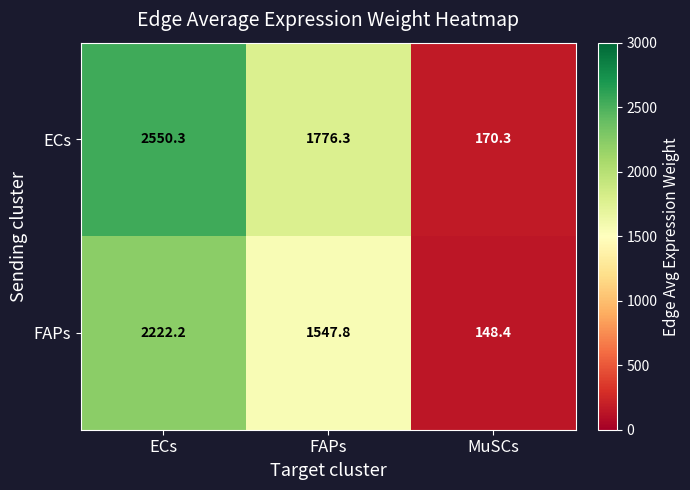

At which label is ECs closest to 1360?

FAPs